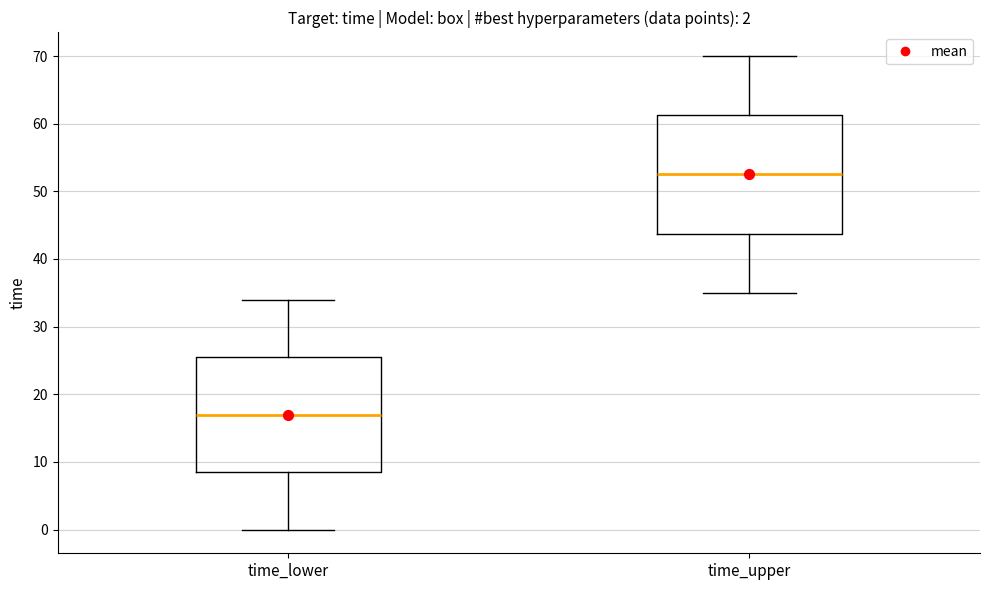

Which box's median line is the lowest?

time_lower